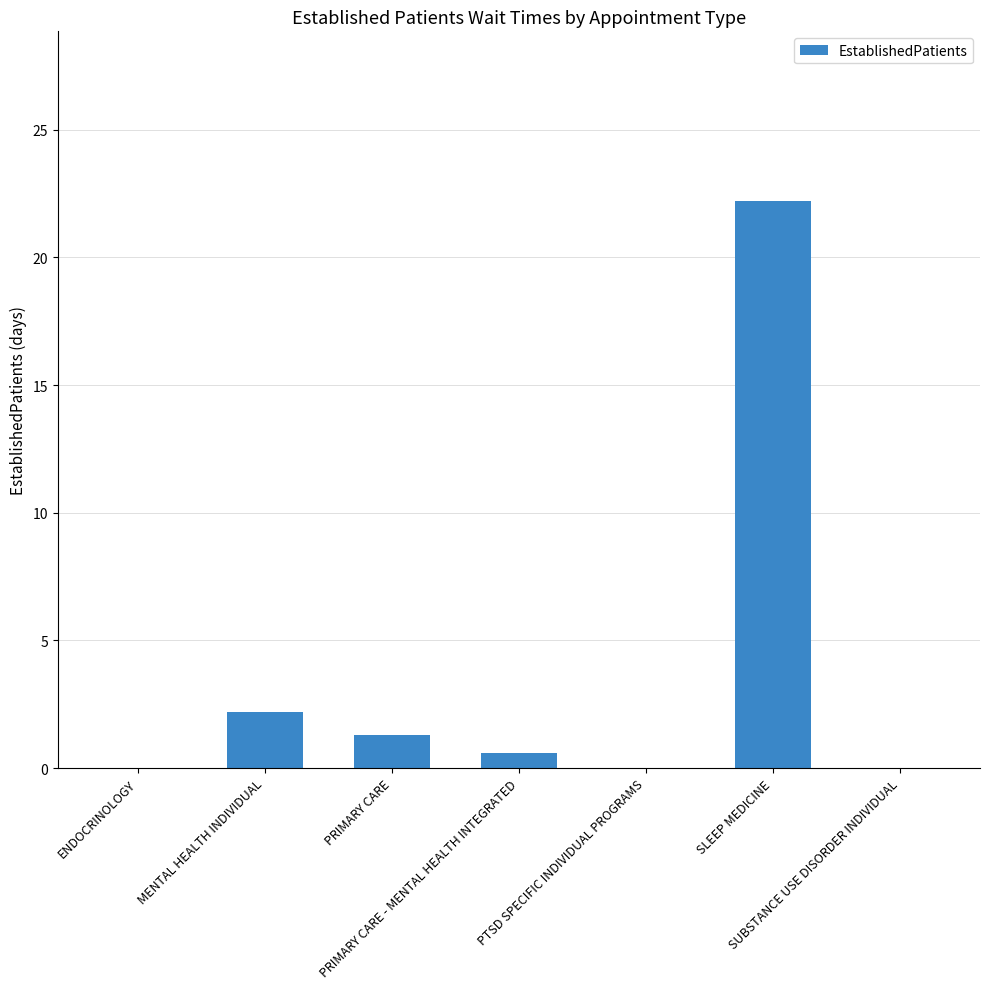

What is the greatest value displayed?

22.2